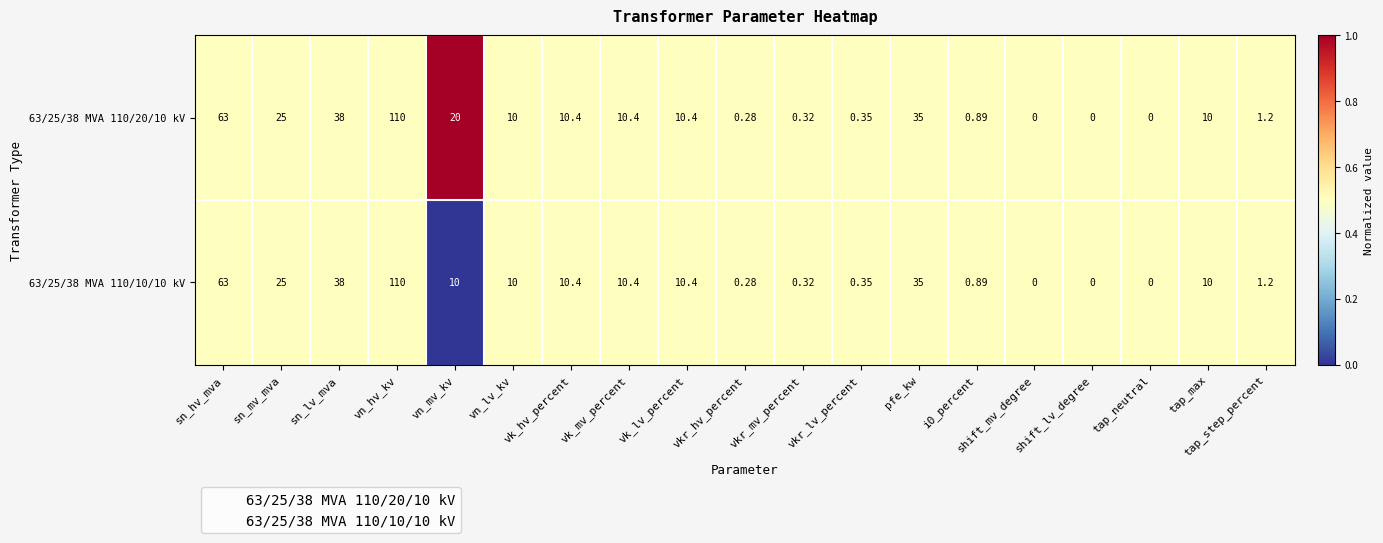

At which category is the sum across all series the highest?

vn_hv_kv